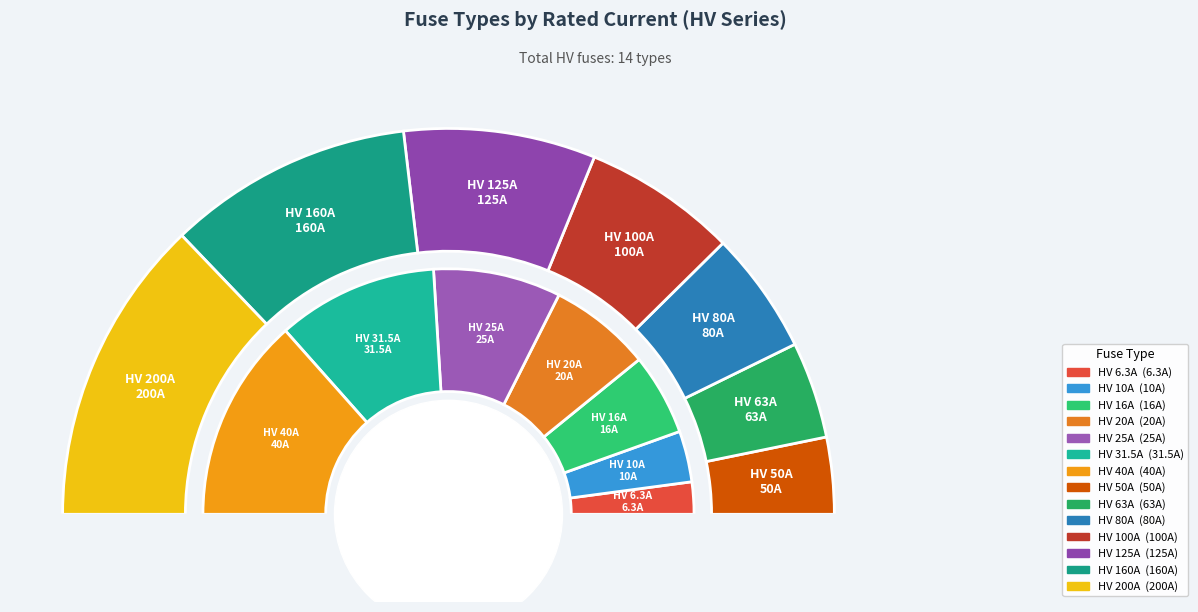

How many segments does this pie chart have?

14